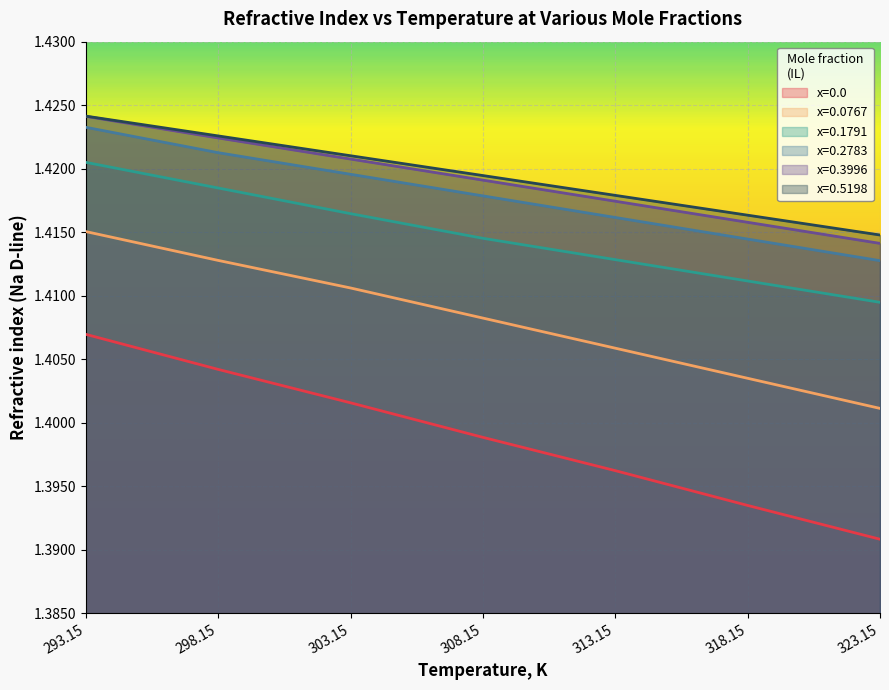

What is the total value across all series at 313.15?

8.5